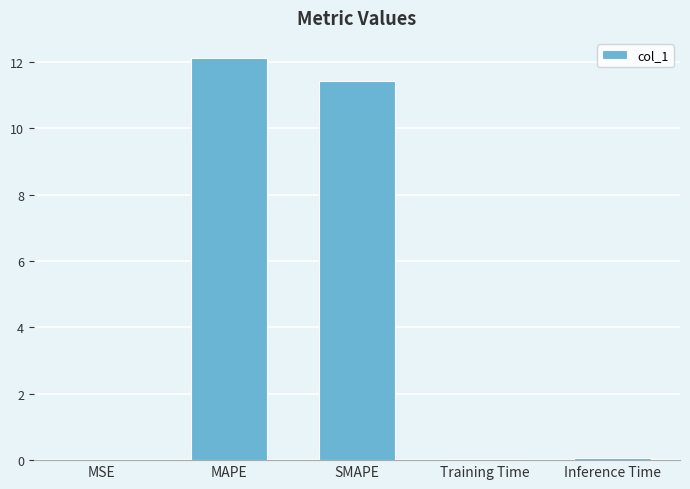

Between MSE and SMAPE, which is larger?

SMAPE